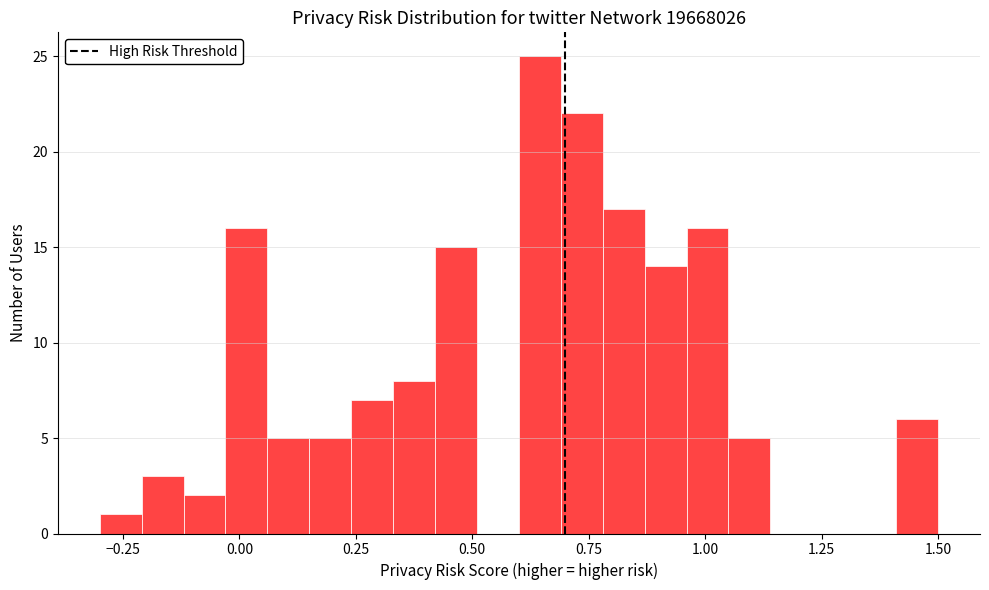

Around what value on the x-axis is the tallest bar? Give the approximate position of its centre, as read against the axis.

0.65